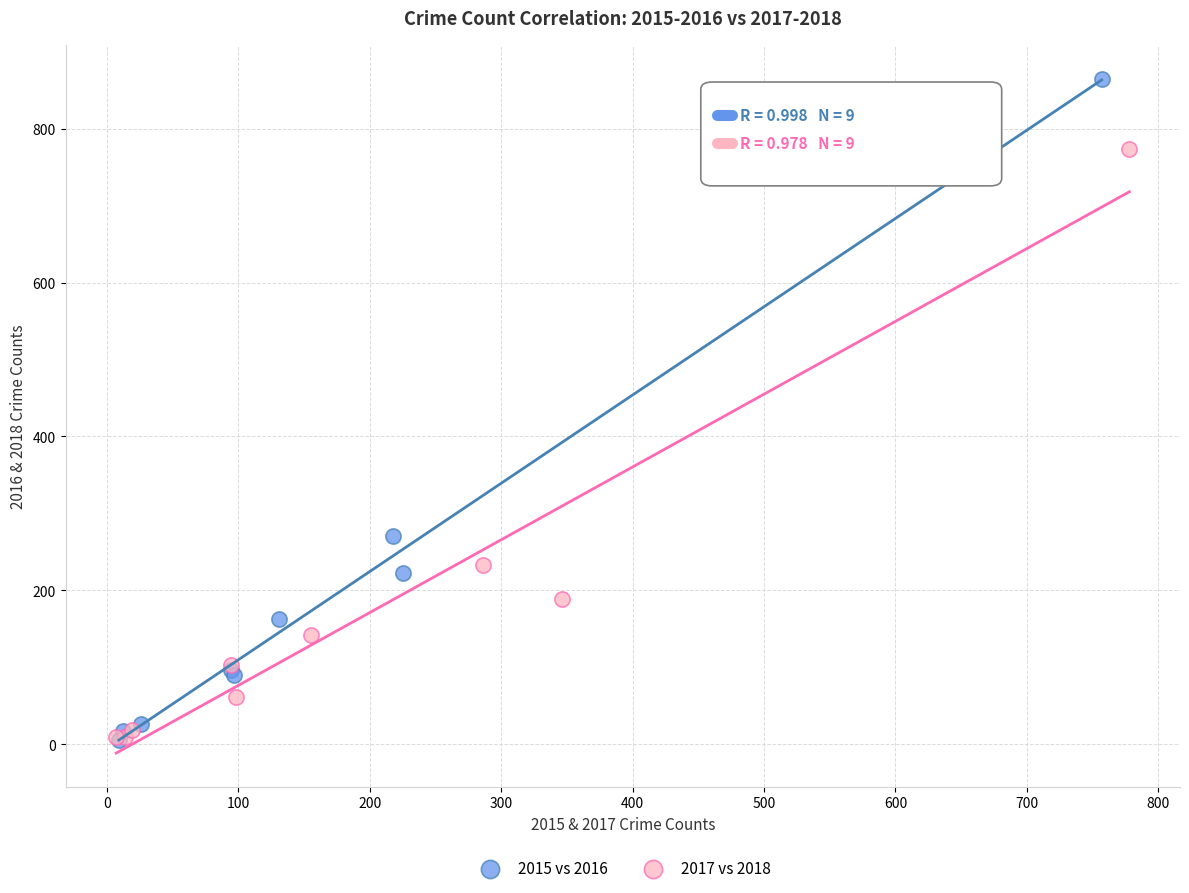

Which series contains the highest Y value?

2015 vs 2016